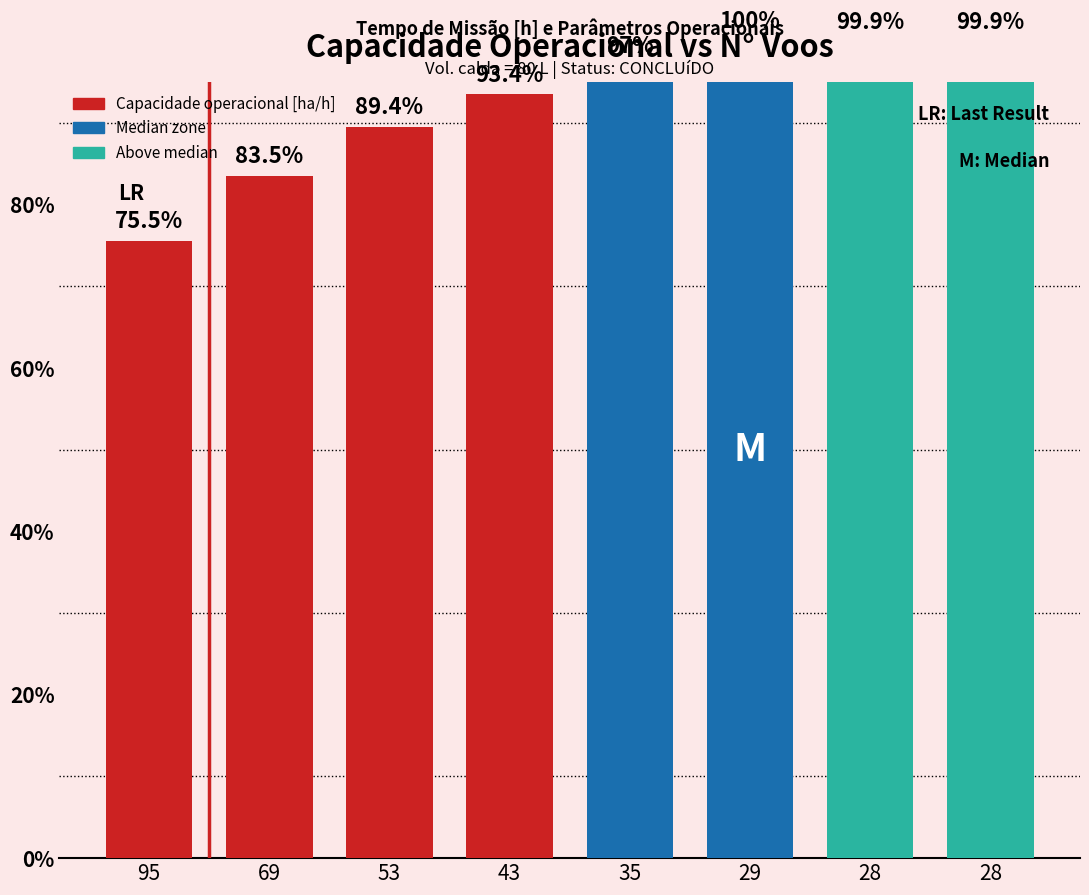

What is the average value?

0.9